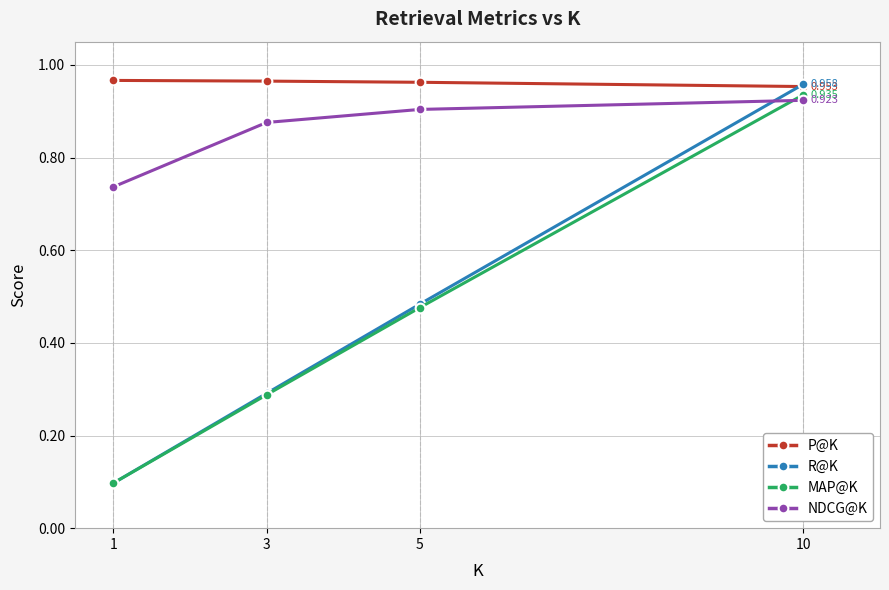

How many lines are shown in the chart?

4